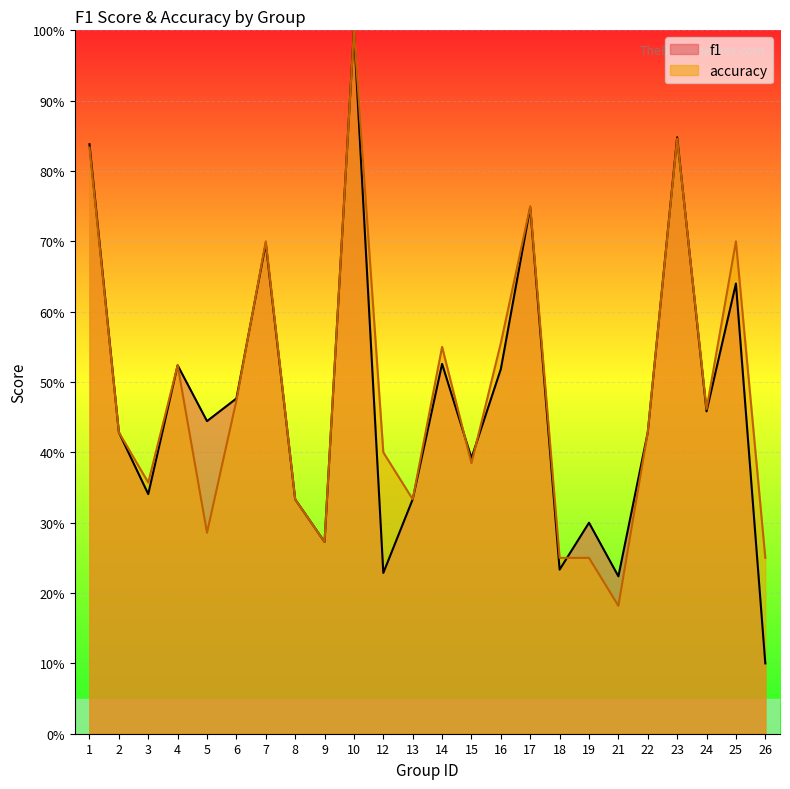

At which label does f1 reach its peak?

10